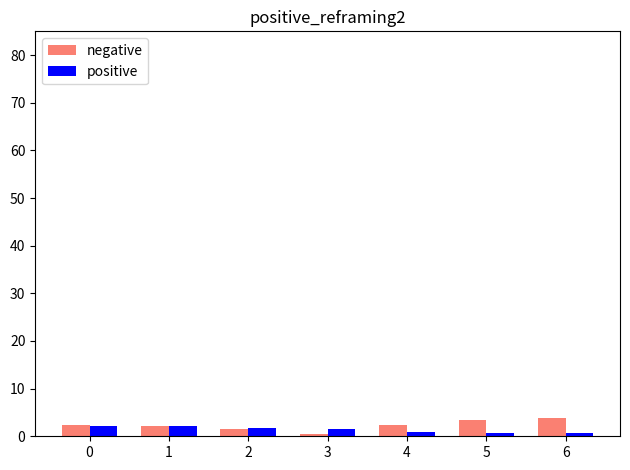

The positive series shows 1.8 at 2. True or false?

True